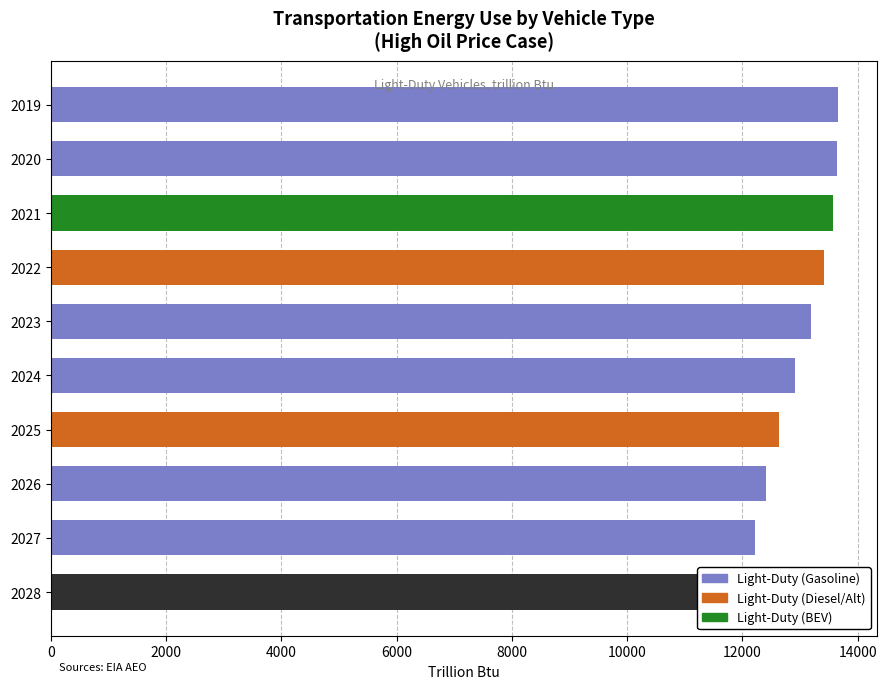

How many bars are there in total?

10